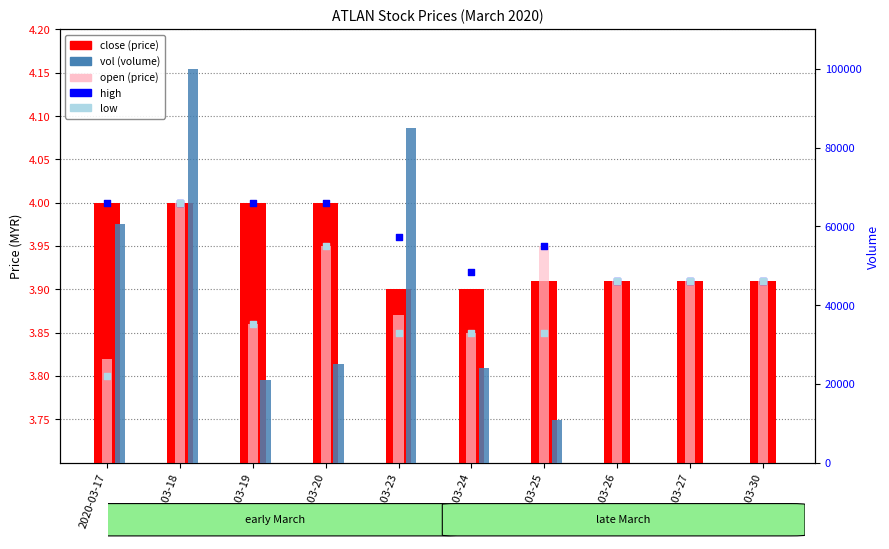

What is the total value across all series at 2020-03-20?

25015.9